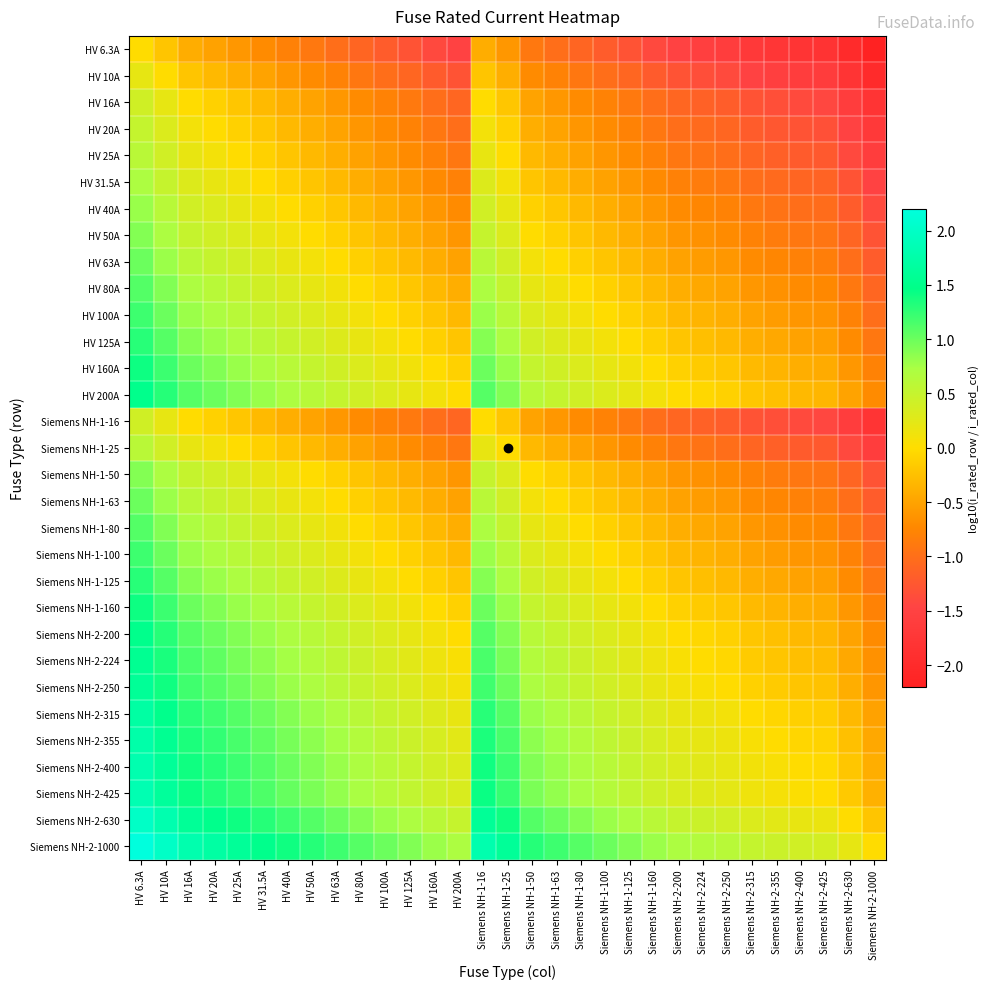

Which series has the largest total across all categories?

Siemens NH-2-1000